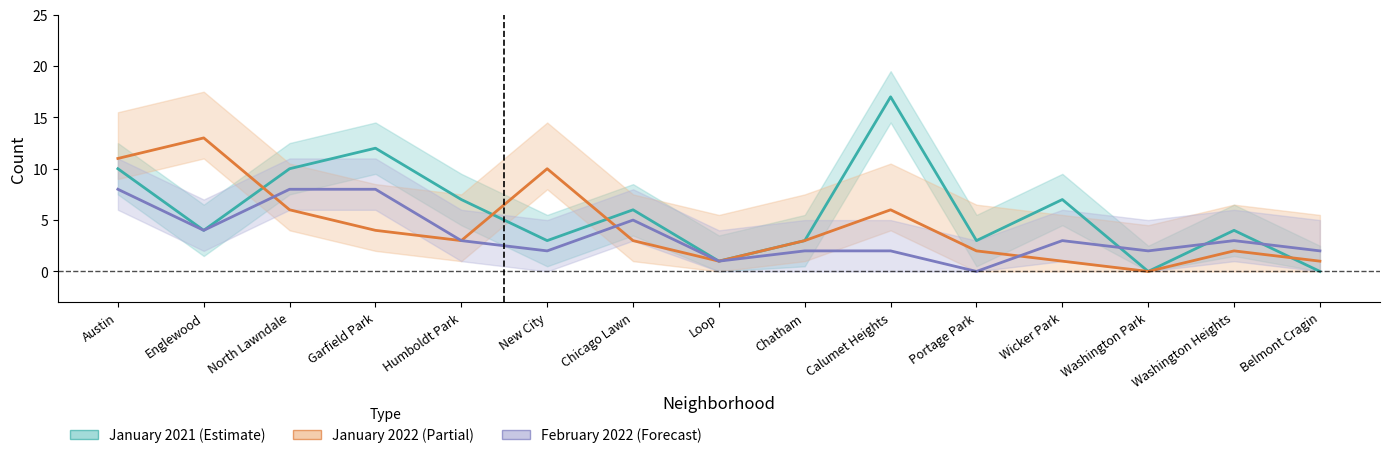

Does the chart display data point markers on the line(s)?

No